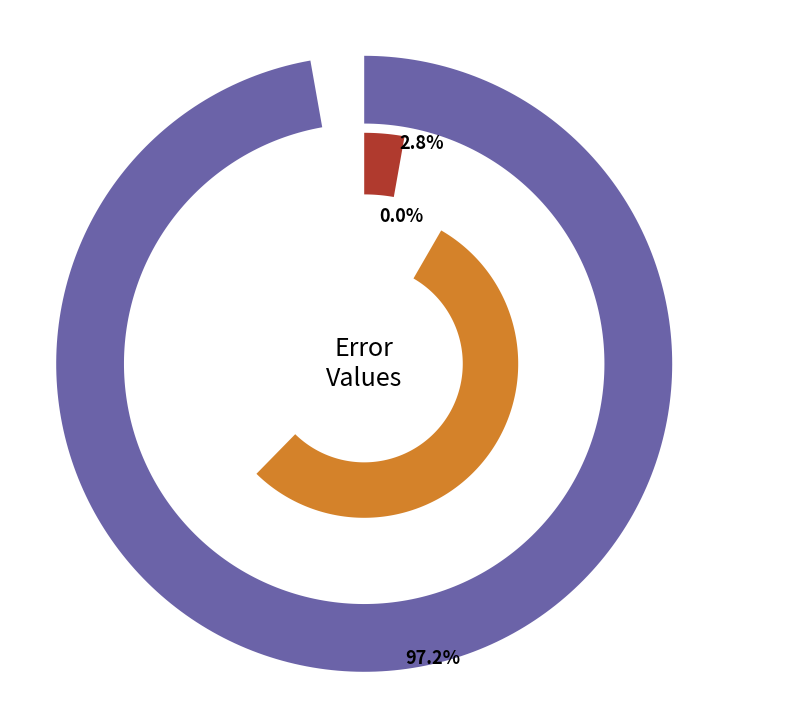

To the nearest percent, what is the difference between the largest and smallest slice percentages?

97%